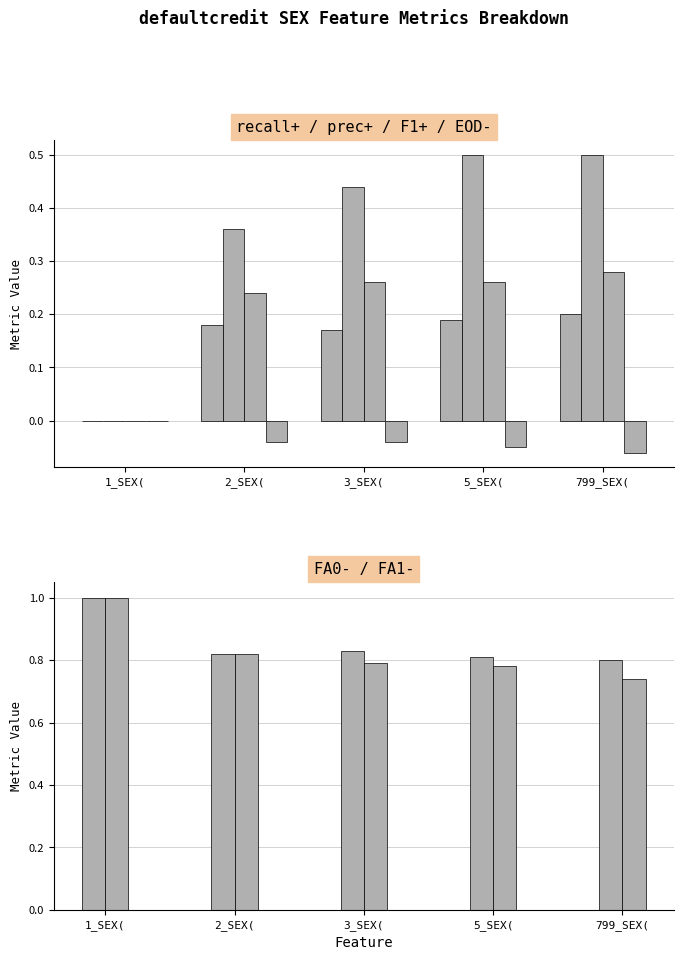

What position from the left is 5_SEX(?

4